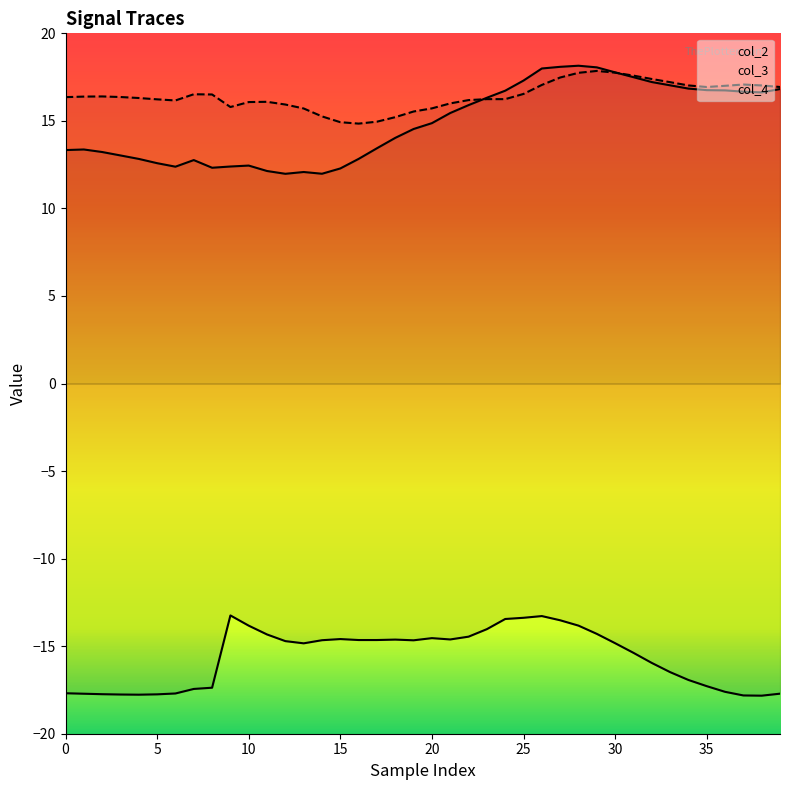

How many lines are shown in the chart?

3